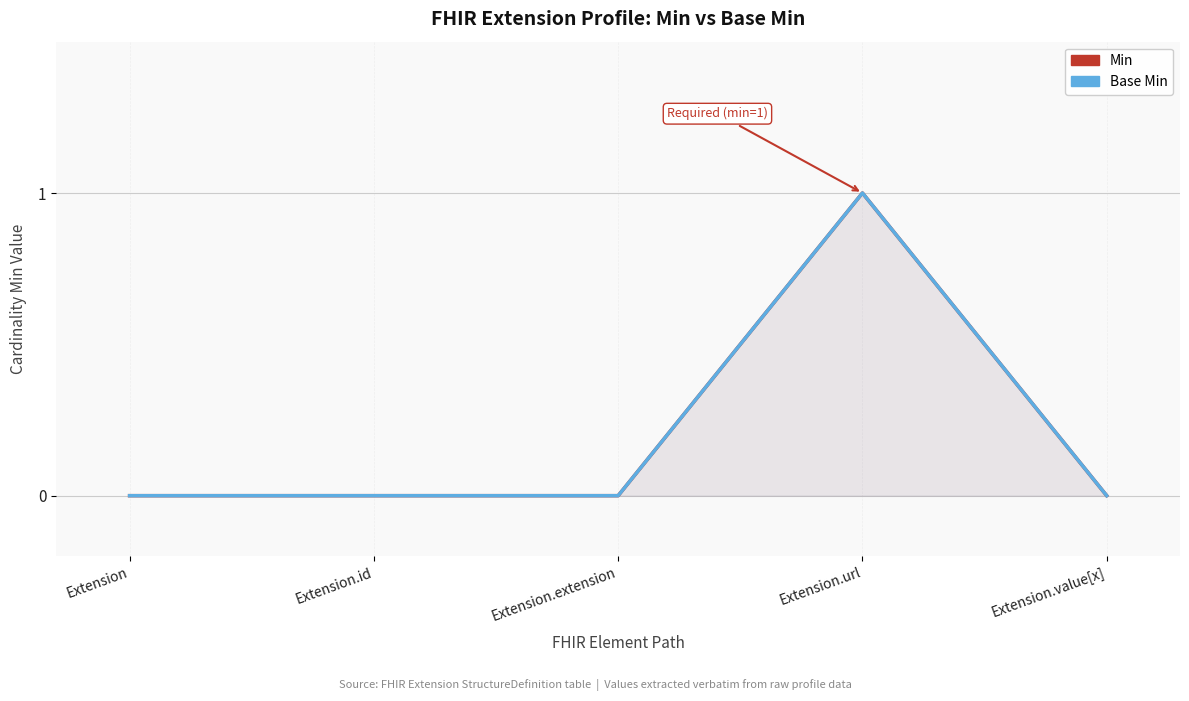

At which category is the sum across all series the highest?

Extension.url